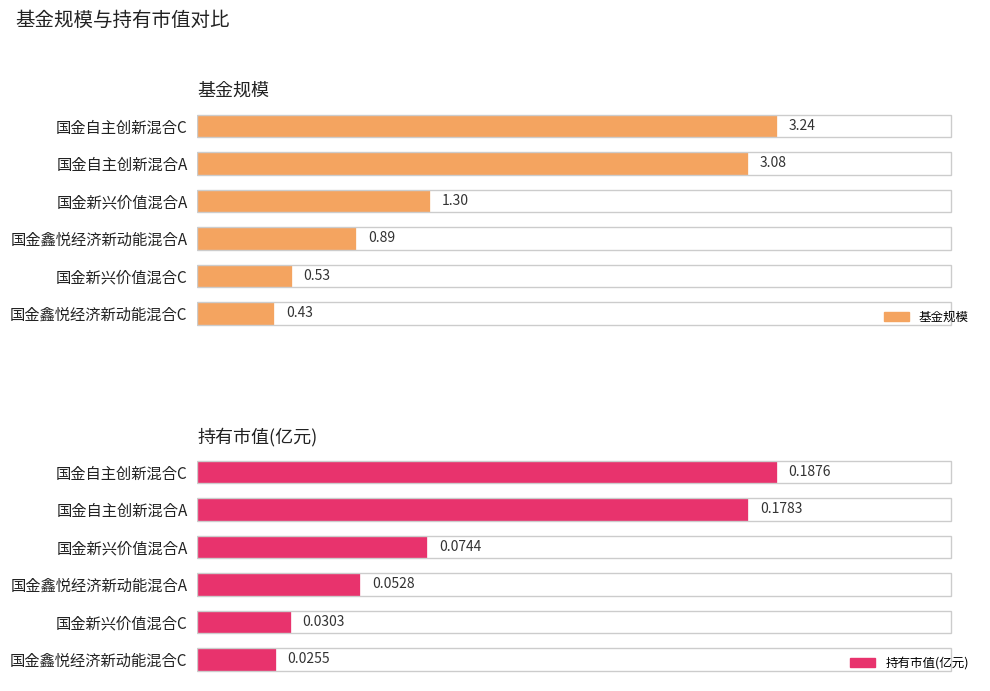

What is the sum of all 持有市值(亿元) values?

0.5